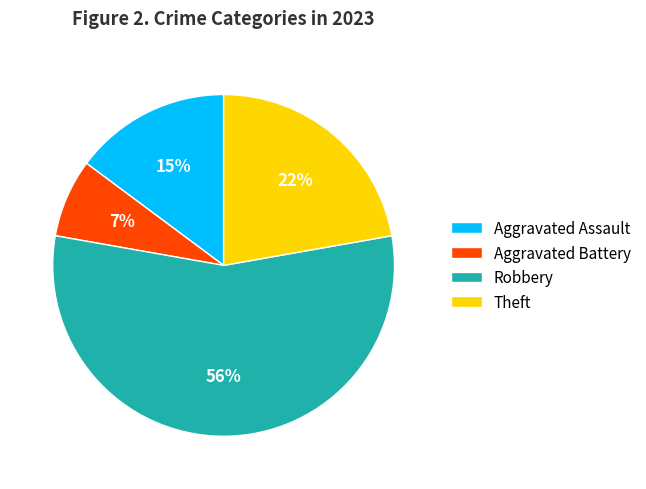

Count the number of slices in the pie.

4